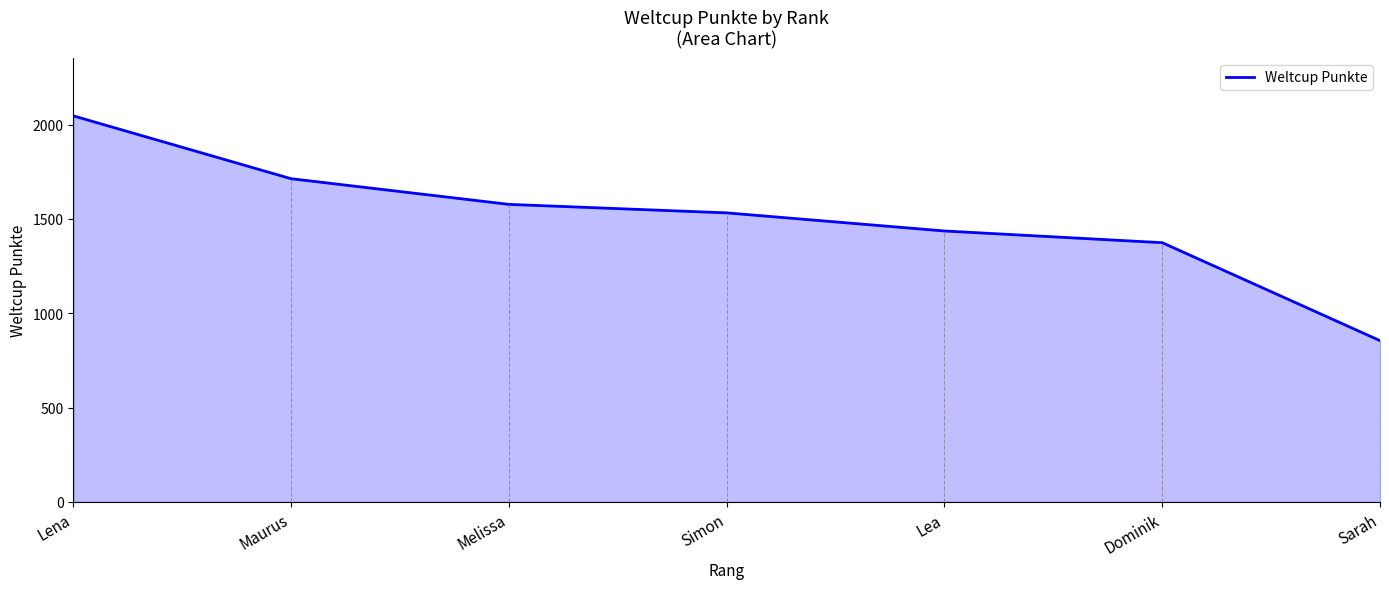

Reading right to left, transcribe all the data shown in this chart.

Sarah=855	Dominik=1374	Lea=1436	Simon=1532	Melissa=1577	Maurus=1713	Lena=2046